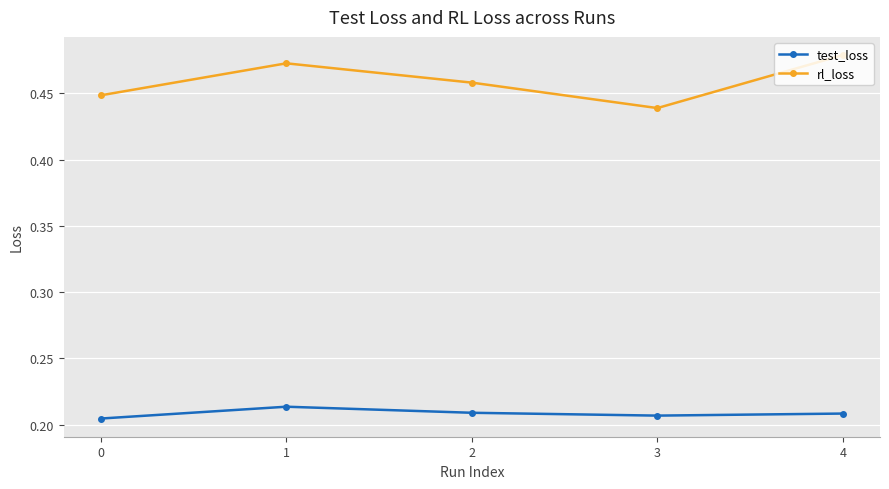

In rl_loss, how many points are lower than both neighbors (excluding endpoints)?

1